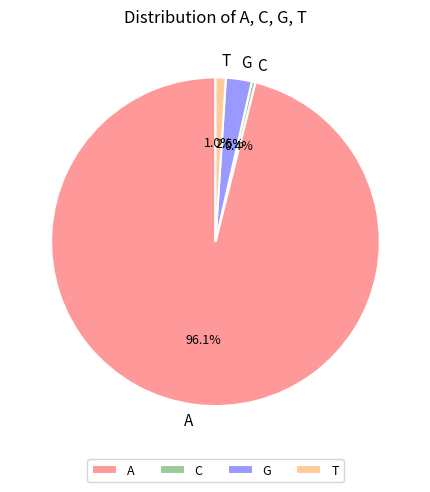

Which category has the smallest portion of the pie?

C